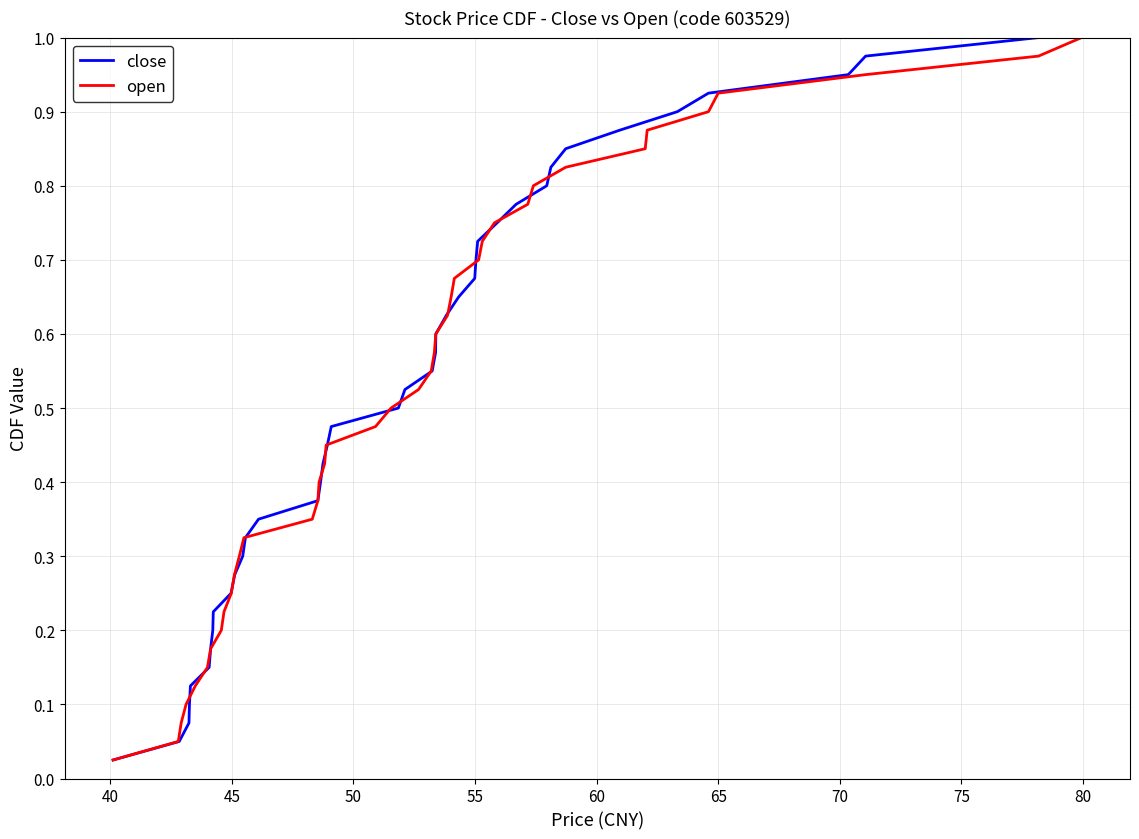

True or false: close has more than 0 points higher than both neighbors.

False